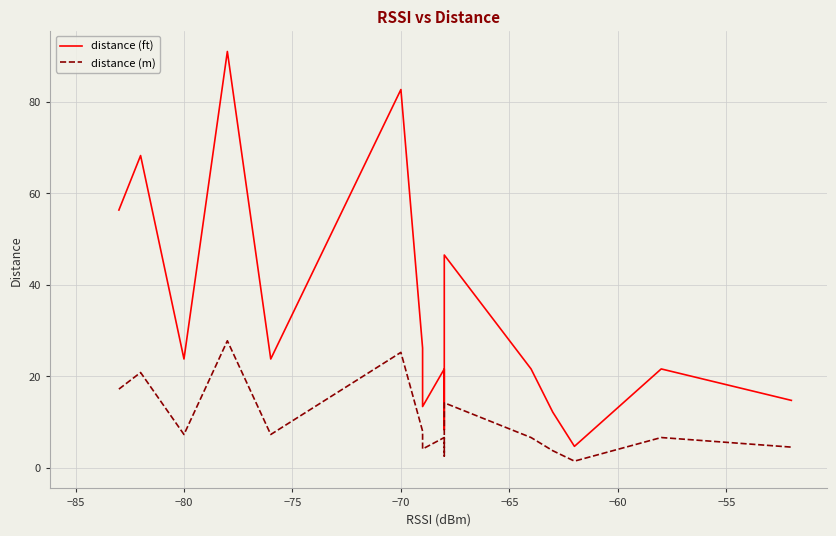

Rank the series at −70 from highest to lowest value.

distance (ft), distance (m)